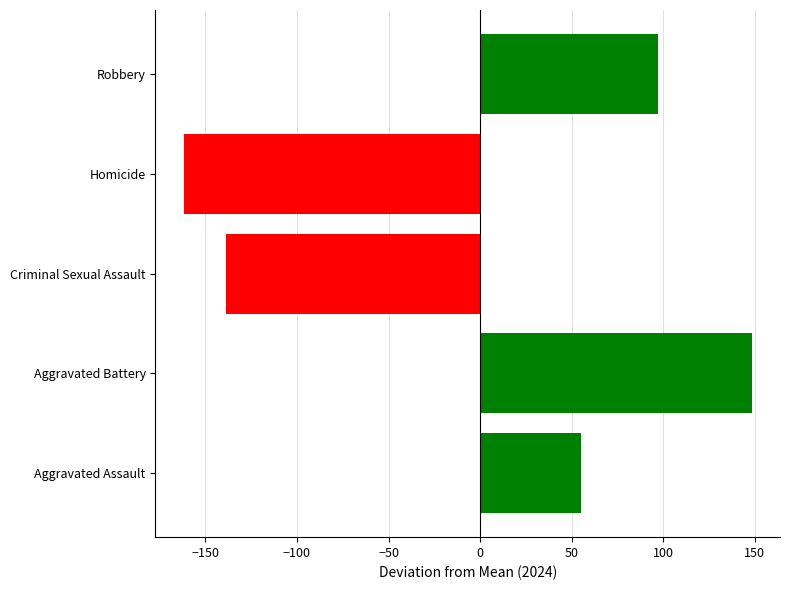

The Aggravated Assault series shows 64 at 2017. True or false?

False